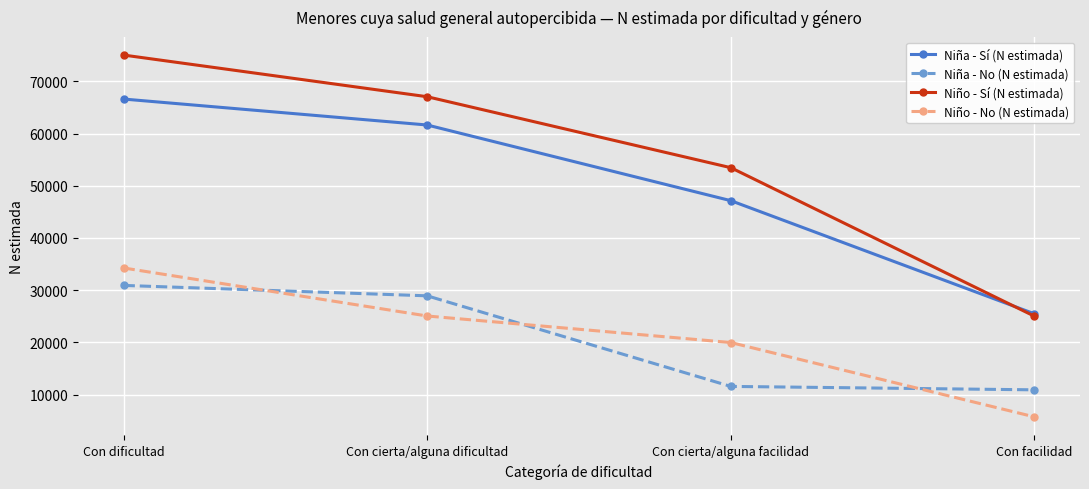

Is the value of Niño - Sí (N estimada) at Con cierta/alguna dificultad greater than the value of Niña - No (N estimada) at Con cierta/alguna facilidad?

Yes